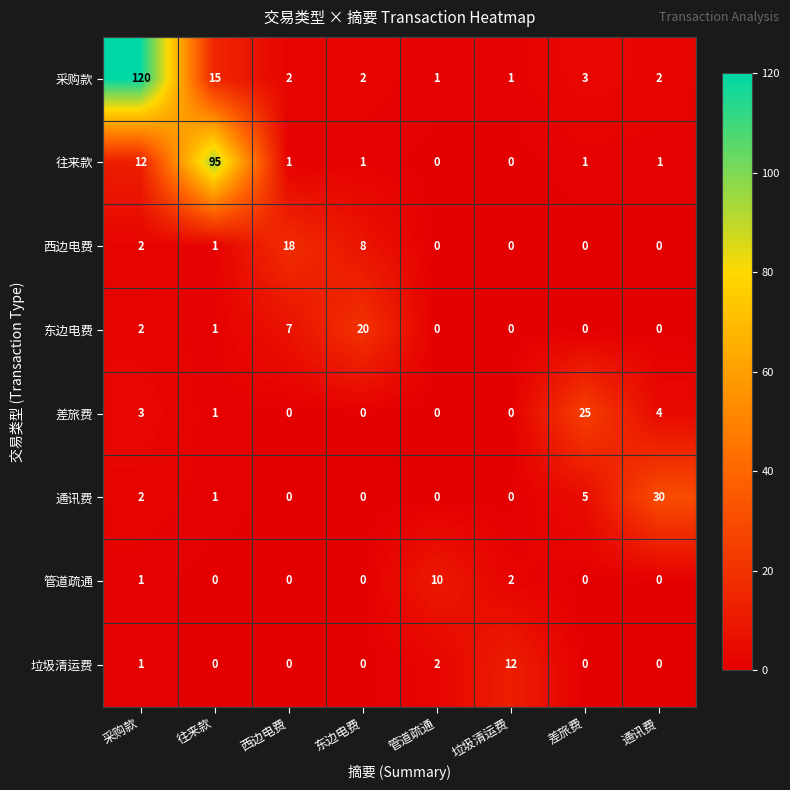

At which category is the sum across all series the highest?

采购款